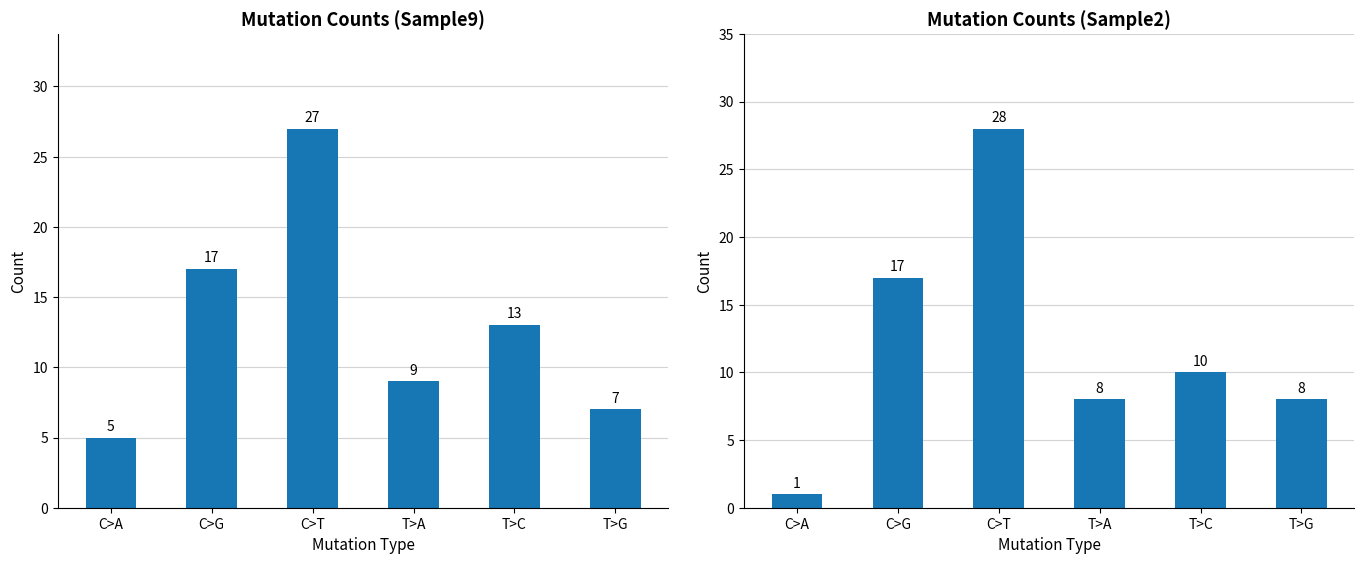

Reading right to left, transcribe all the data shown in this chart.

Sample9: T>G=7	T>C=13	T>A=9	C>T=27	C>G=17	C>A=5
Sample2: T>G=8	T>C=10	T>A=8	C>T=28	C>G=17	C>A=1